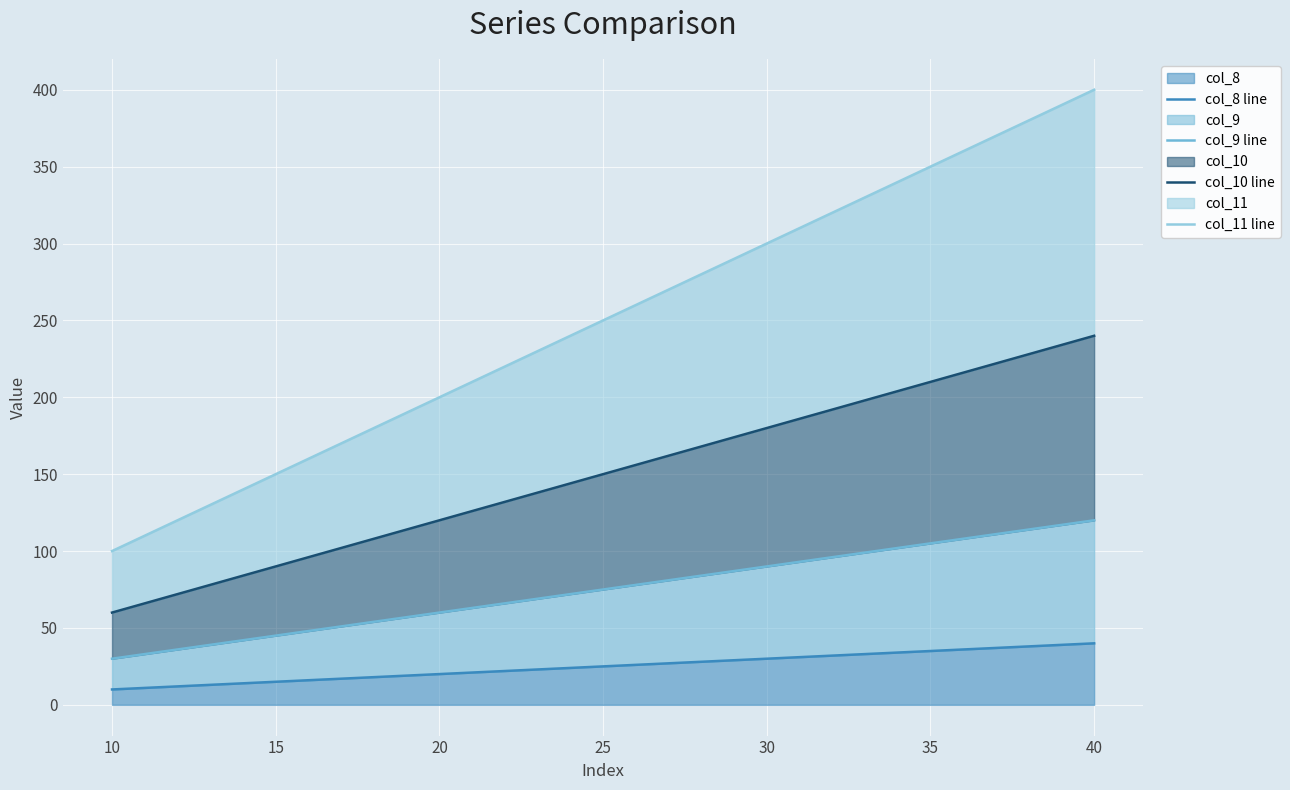

What is the maximum value shown in the chart?

400